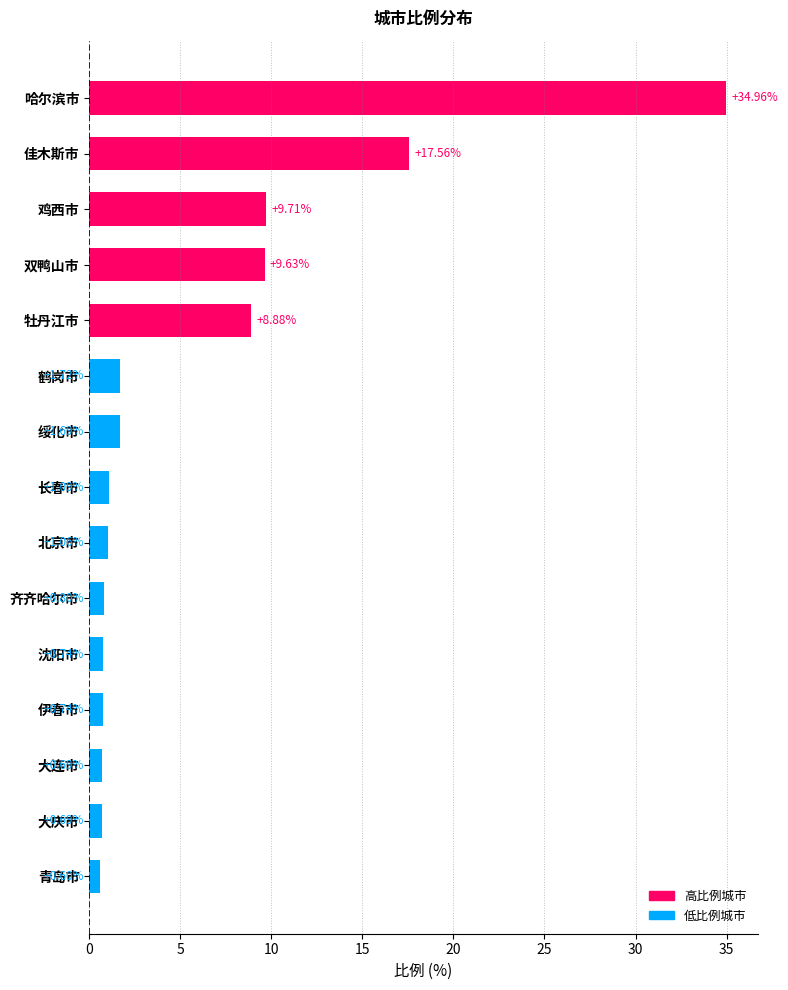

What is the label of the 14th bar from the top?

大庆市